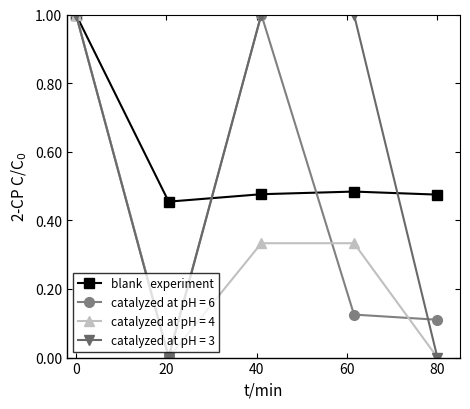

What is the greatest value displayed?

1.0